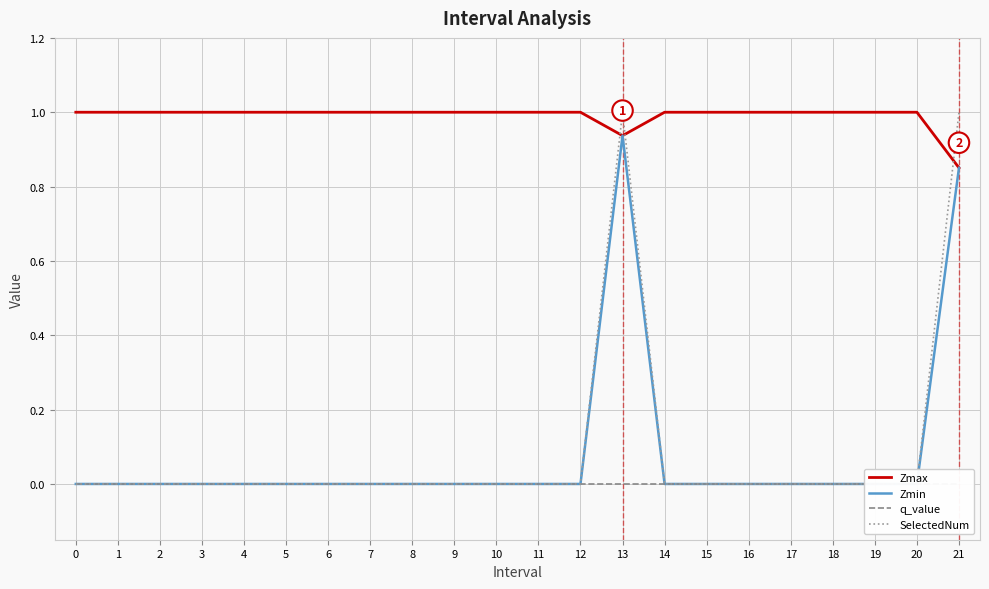

Between 16 and 19, which is larger?

16